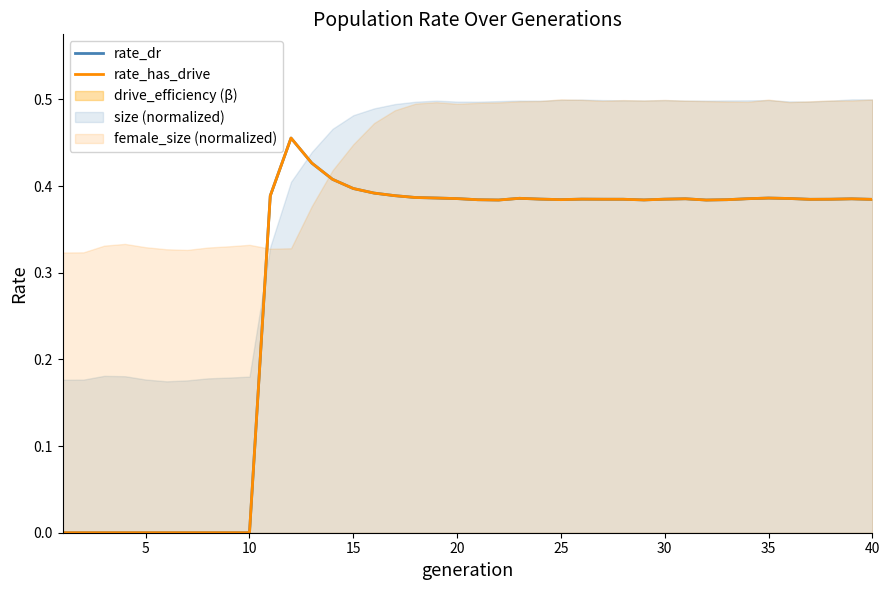

True or false: rate_dr has a value of 0.0 at 5.

True